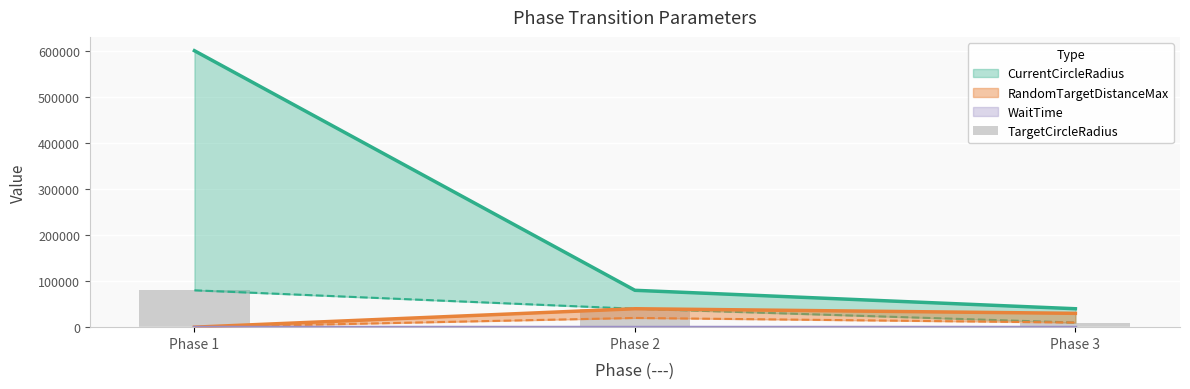

What is the value of the 3rd bar from the left?

10000